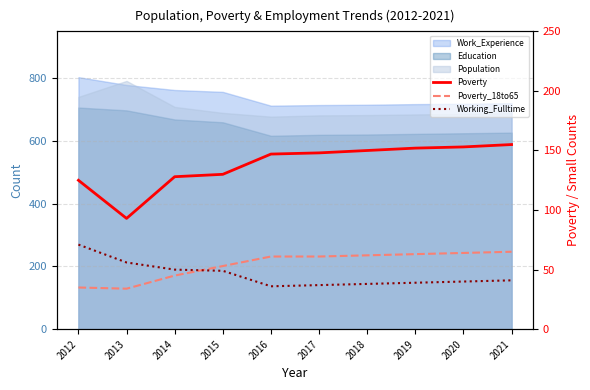

True or false: Working_Fulltime and Poverty cross at least once.

False